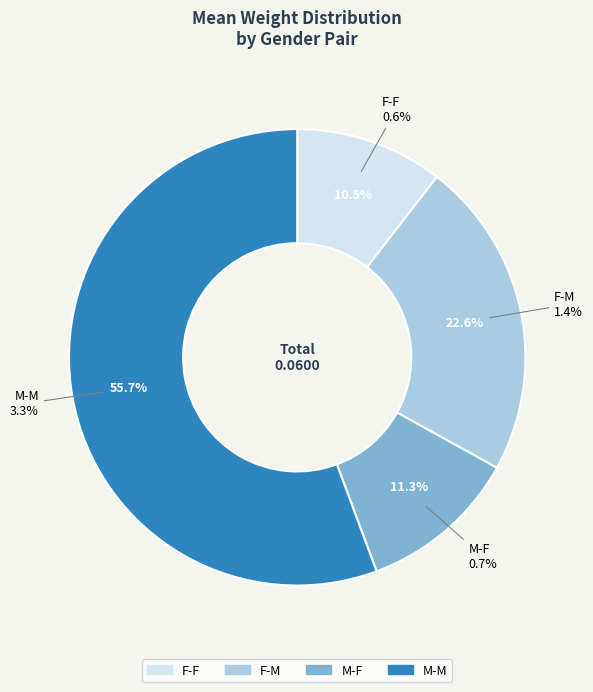

Rank the categories by value from lowest to highest.

F-F, M-F, F-M, M-M